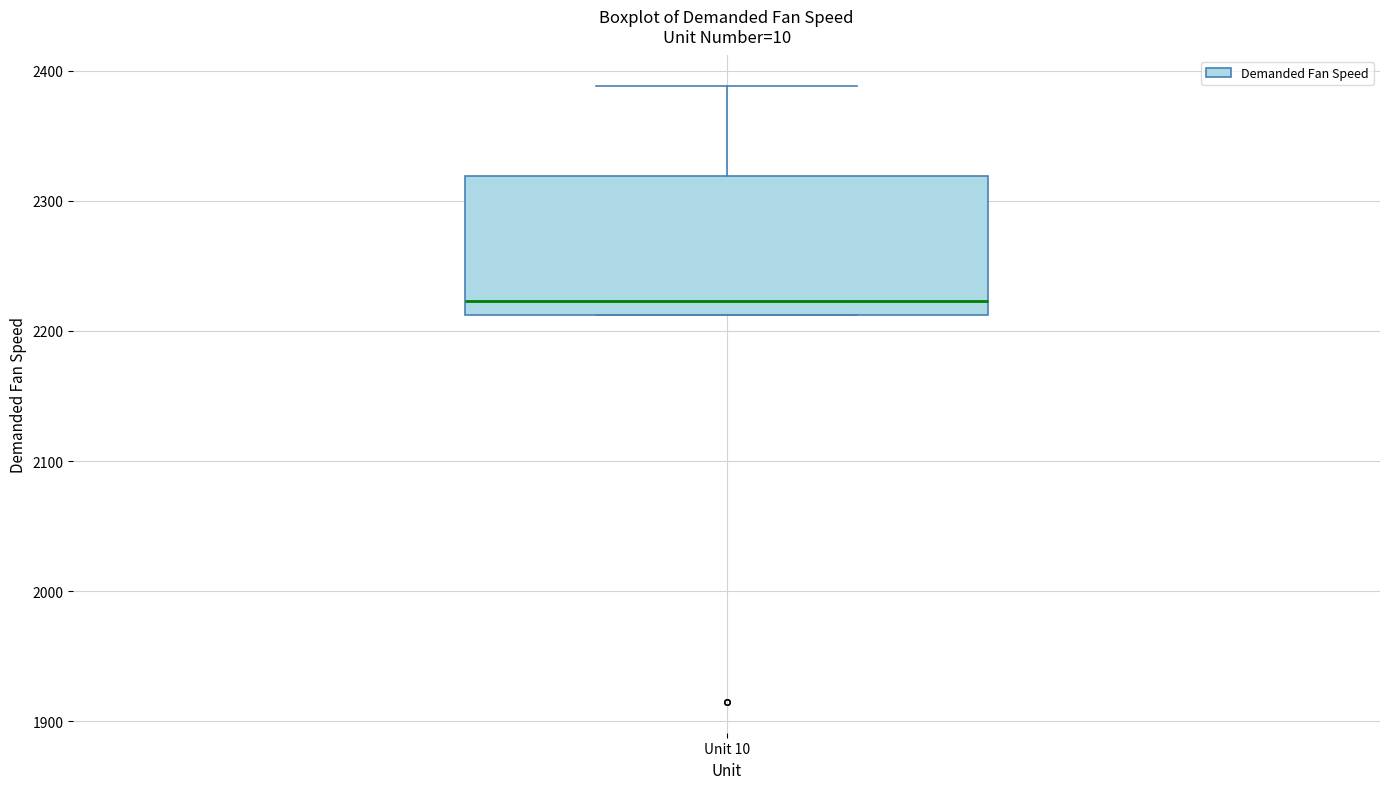

Transcribe this box plot: give where the median line is, the range the box spans, and where the two whiskers end, as read against the y-axis. The values are not printed on the chart, so give them approximately, as read against the axis.

median 2220, box 2210 to 2320, whiskers 2210 to 2390